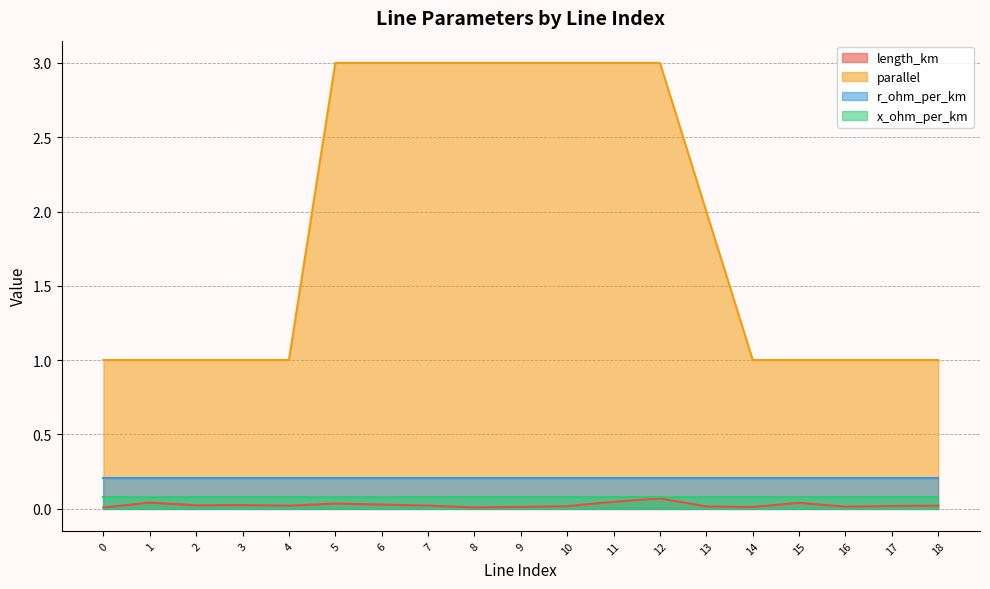

The value of length_km at 11 is 0.0. True or false?

False